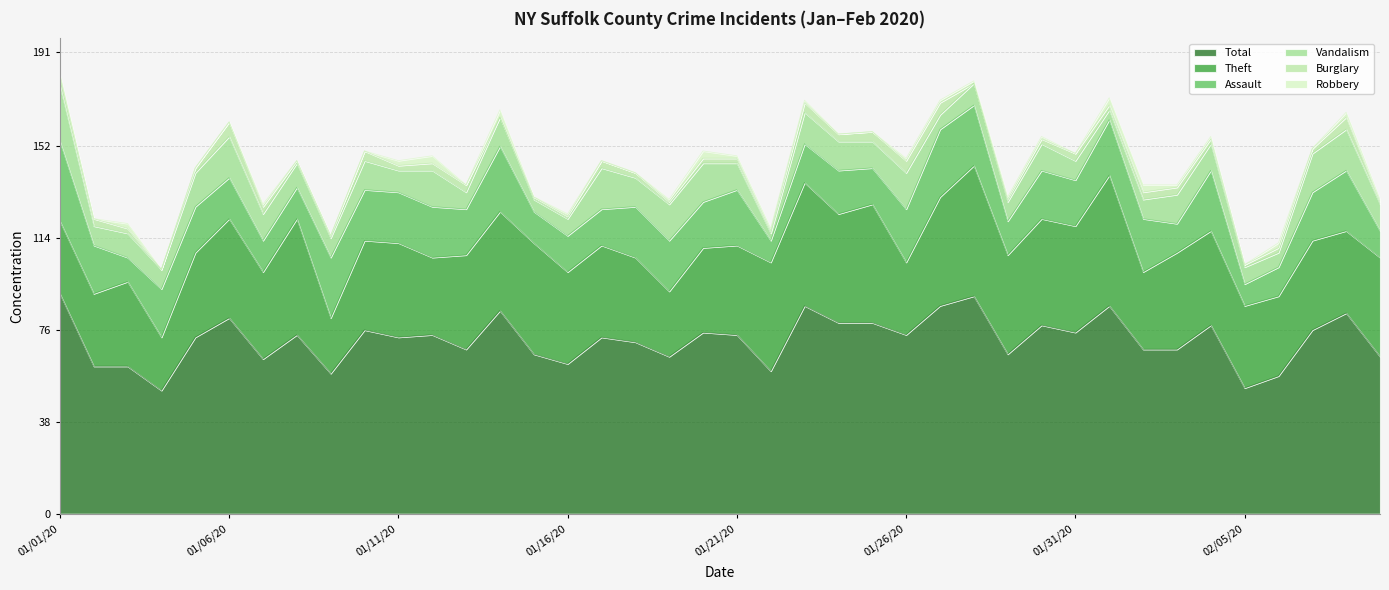

At which category does Assault reach its first local valley?

01/03/20